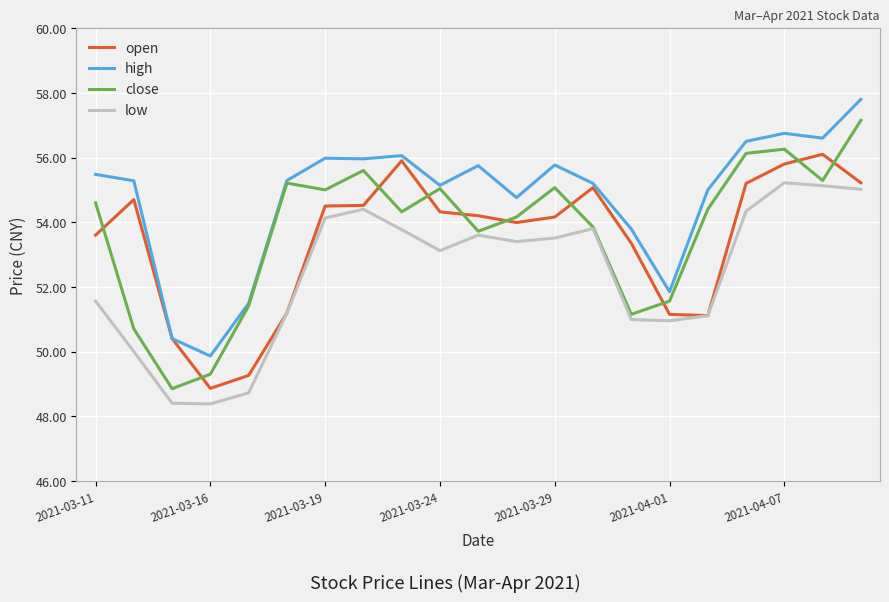

What is the average value of the high series?

54.8